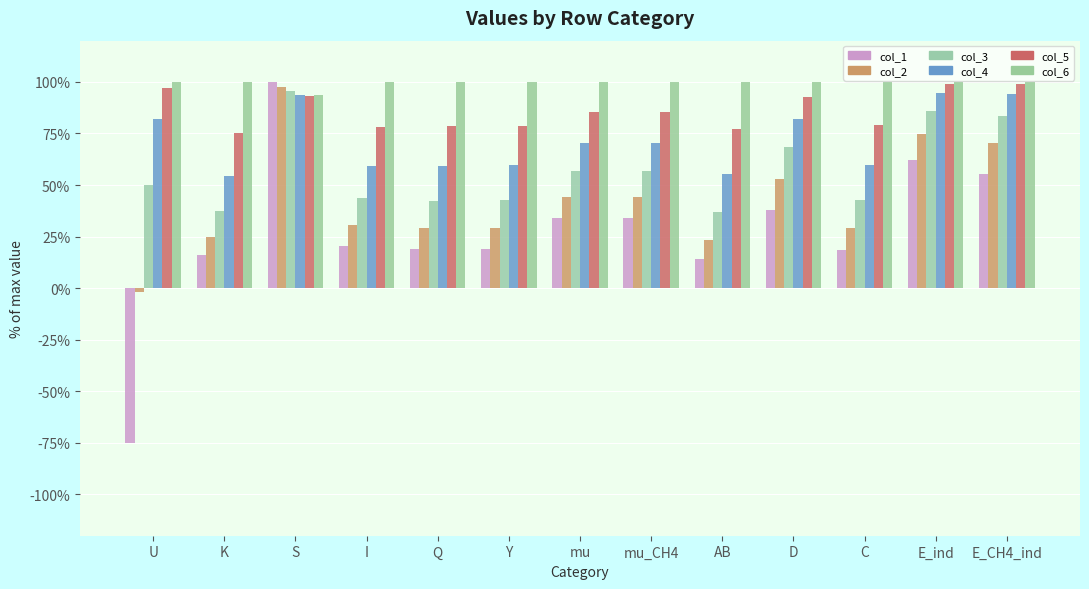

Which has a higher value, mu_CH4 or mu?

mu_CH4